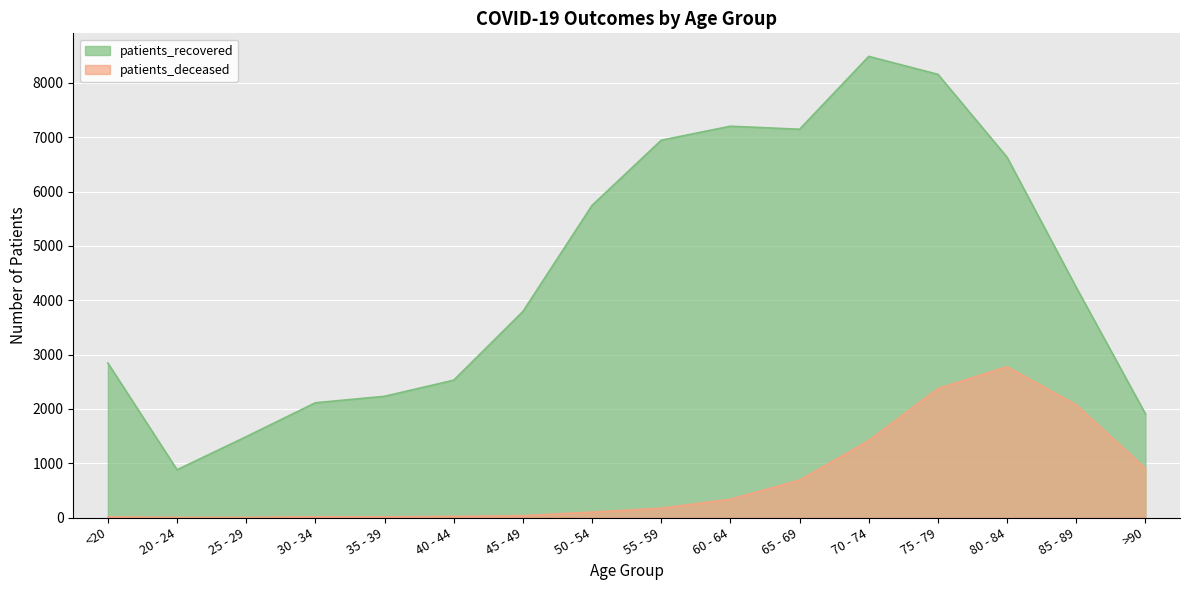

Rank the series by their maximum value, from highest to lowest.

patients_recovered, patients_deceased